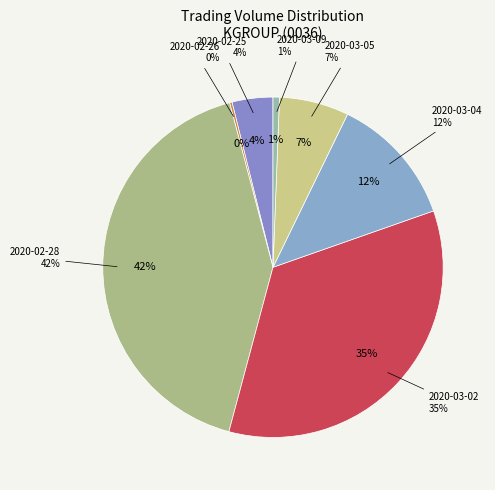

Combined, what portion of the pie is 2020-03-02 and 2020-03-04?

47.0%